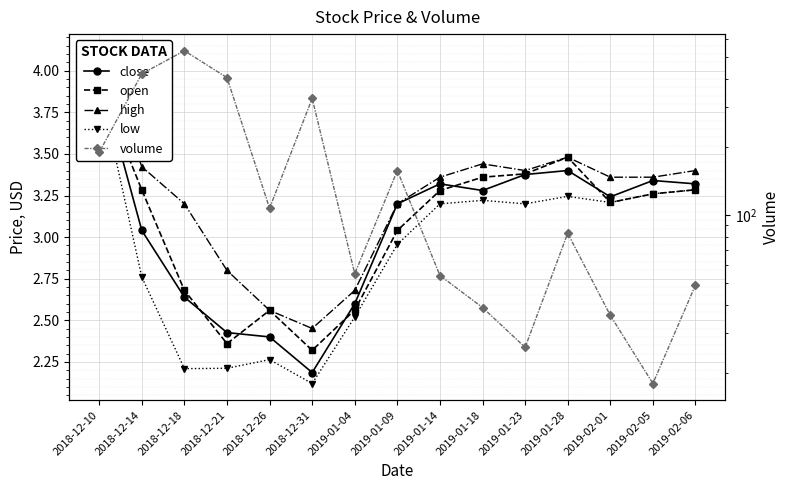

What is the minimum value shown in the chart?

2.1